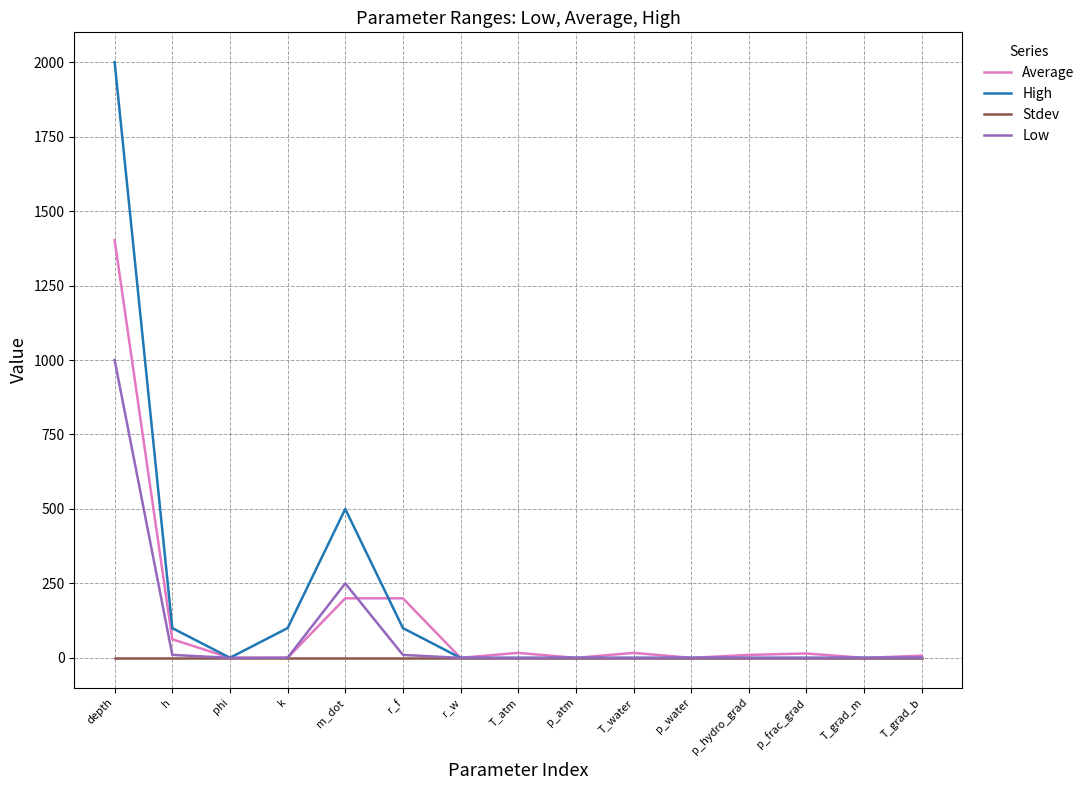

The Average series shows 200.0 at m_dot. True or false?

True